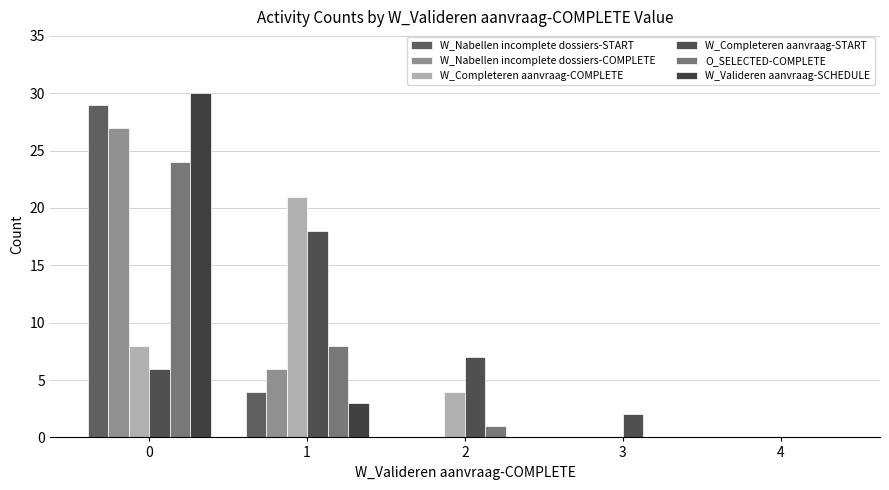

What is the sum of the O_SELECTED-COMPLETE values at 4 and 0?

24